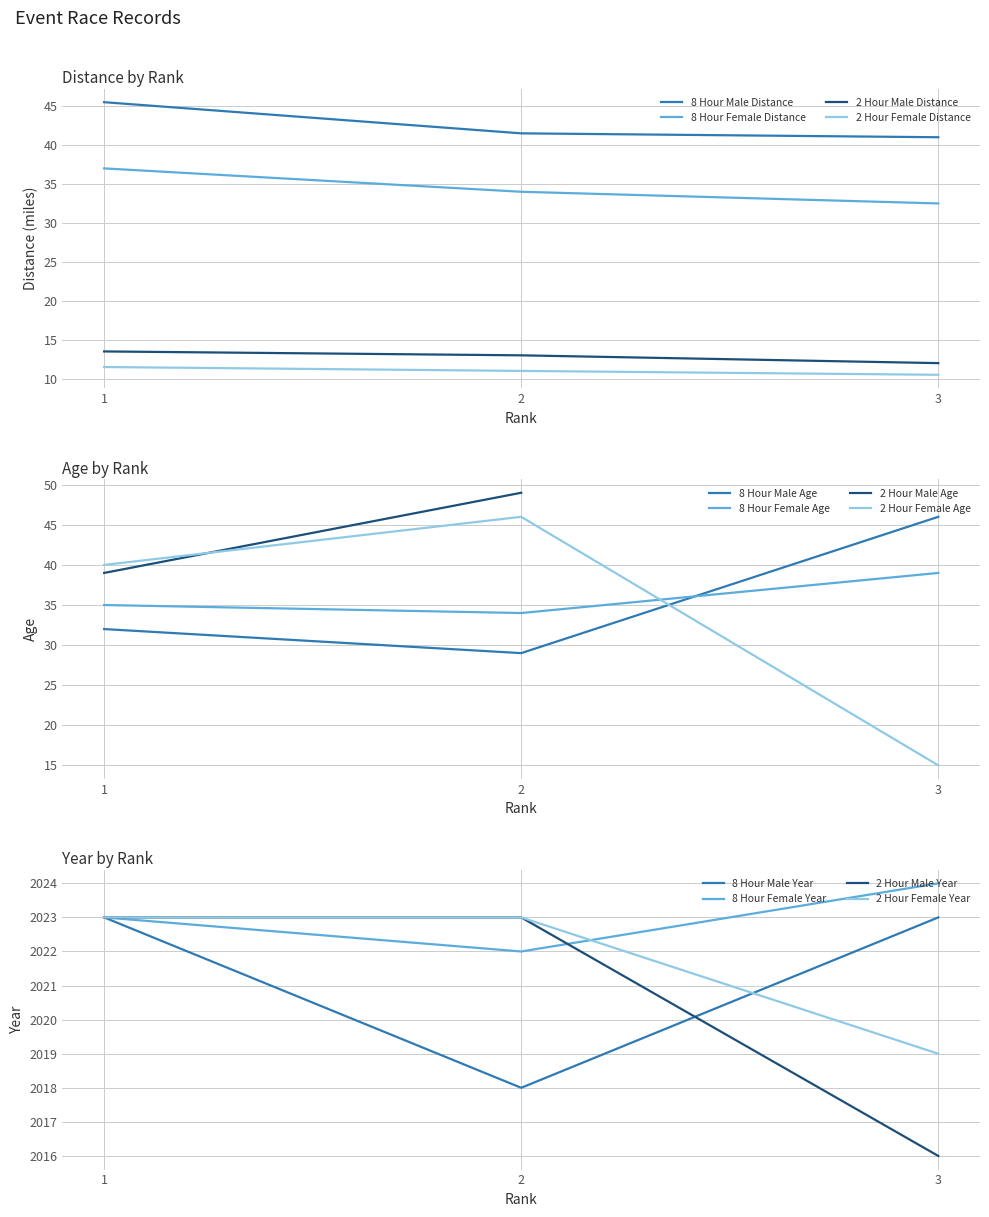

True or false: 2 Hour Male Distance has a value of 13.5 at 1.

True